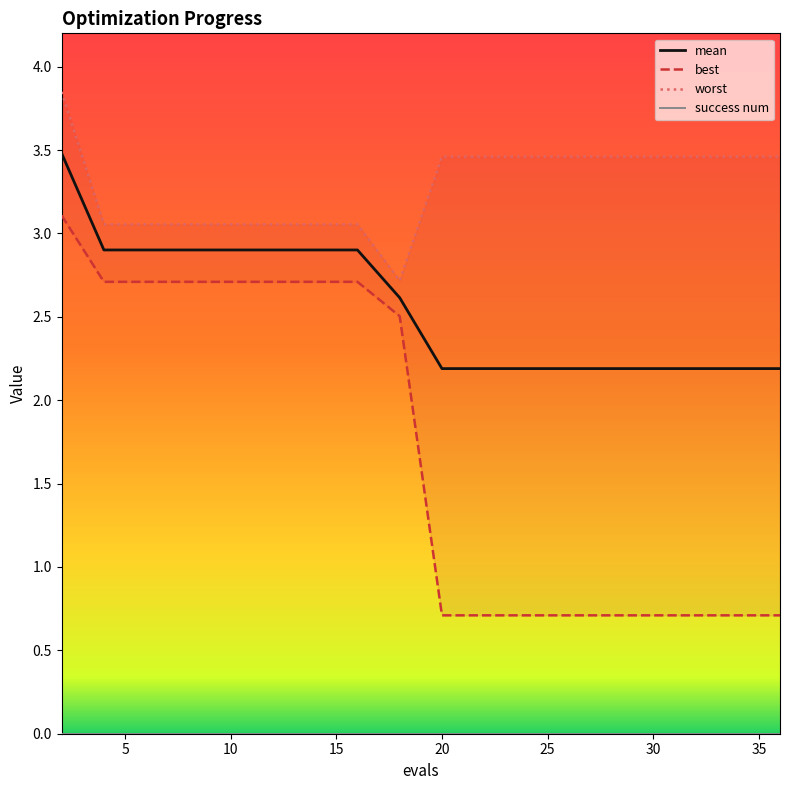

Where is the first local minimum for worst?

18